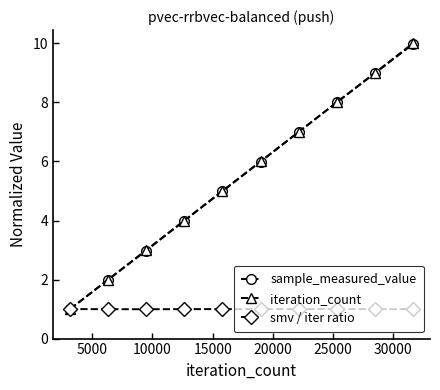

What is the maximum value for smv / iter ratio?

1.0